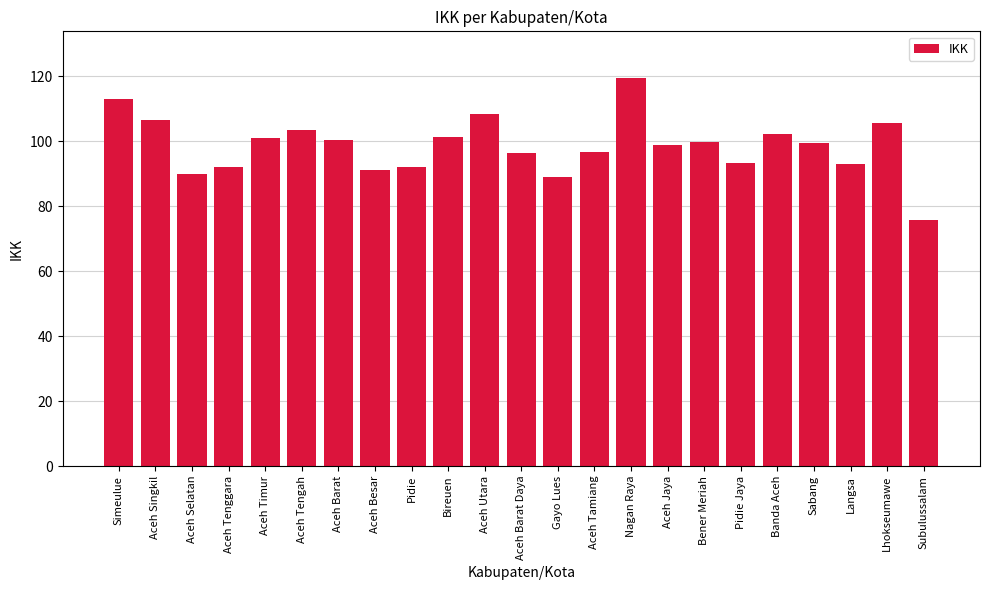

The value at Aceh Utara is 108.3. True or false?

True